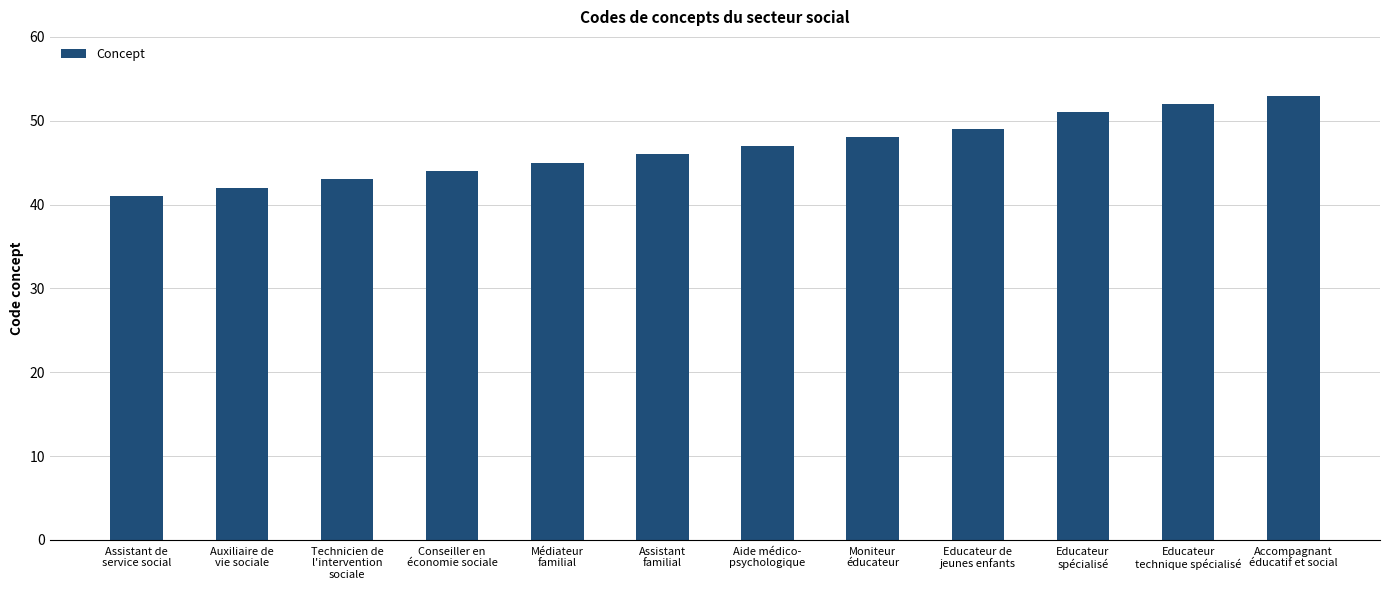

What is the value of the 5th bar from the left?

45